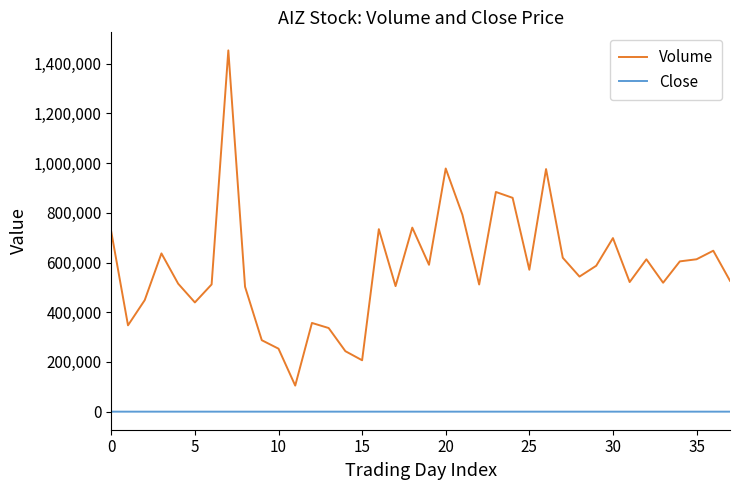

True or false: Volume and Close intersect in this chart.

False